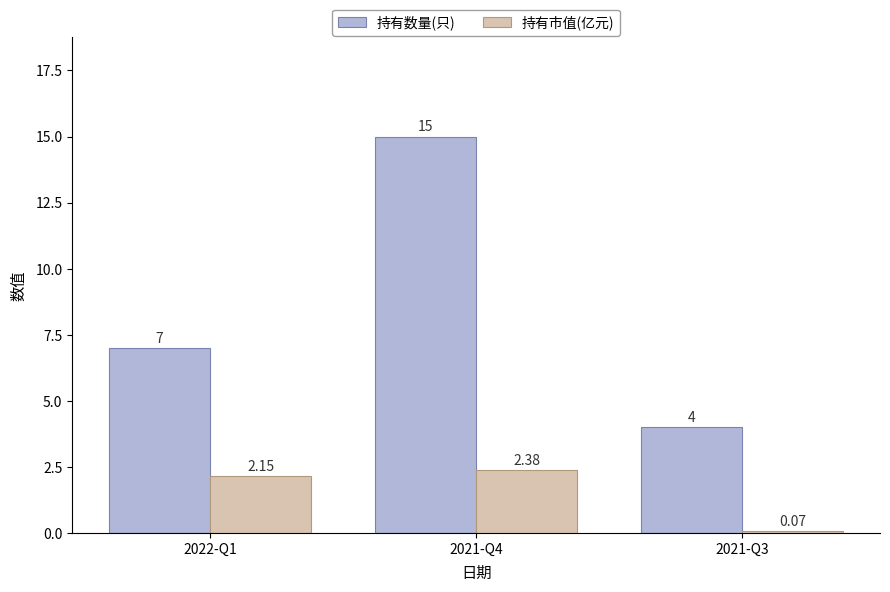

What position from the right is 2021-Q3?

1